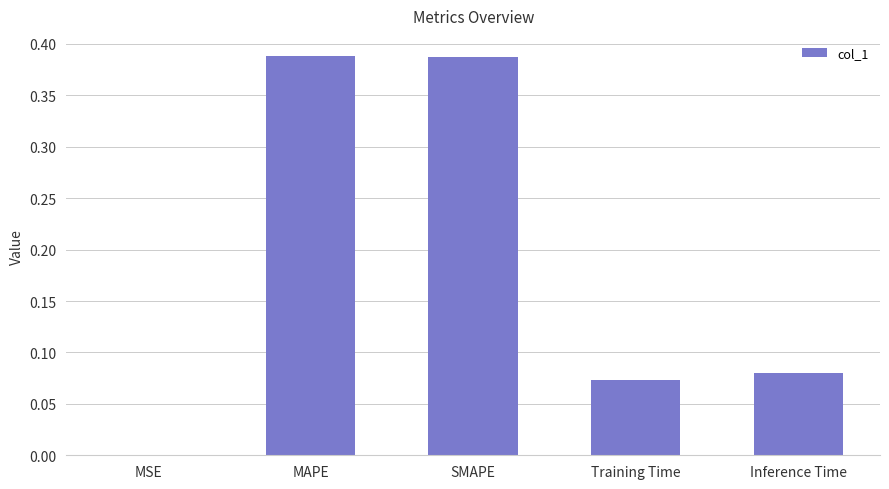

True or false: the data shows 0.0 at Inference Time.

False